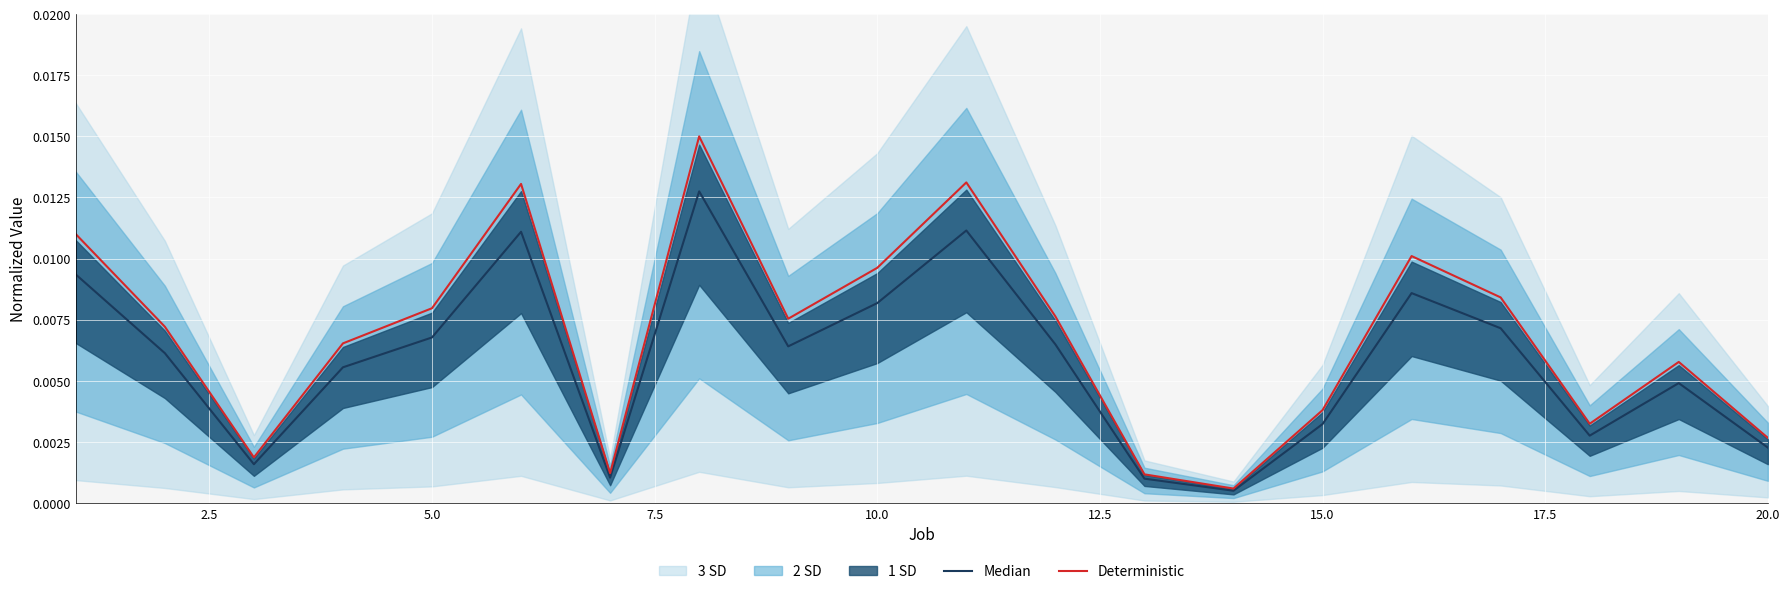

True or false: Median has more than 1 interior local peaks.

True